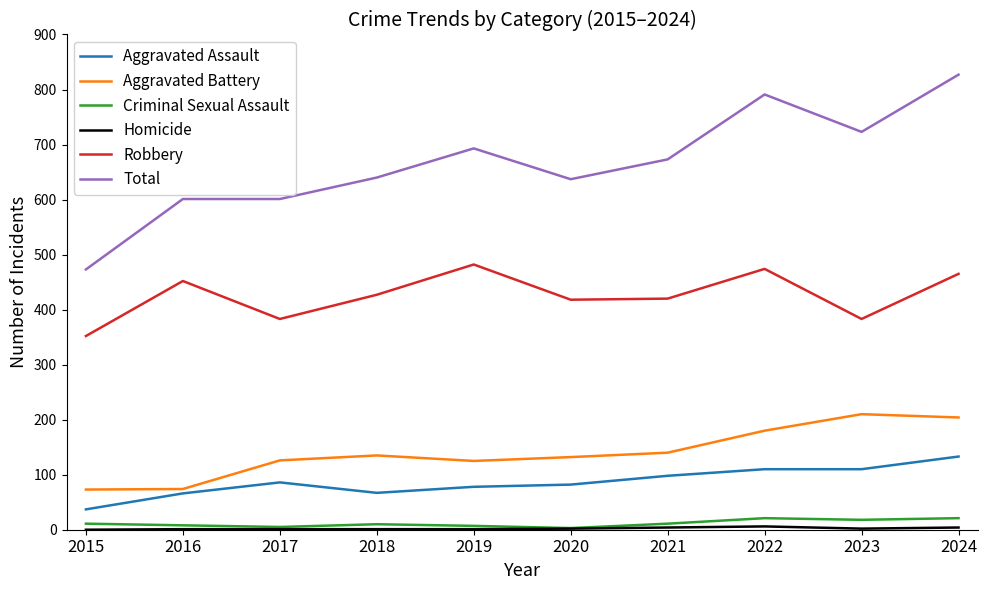

At which category does Aggravated Battery reach its first local peak?

2018